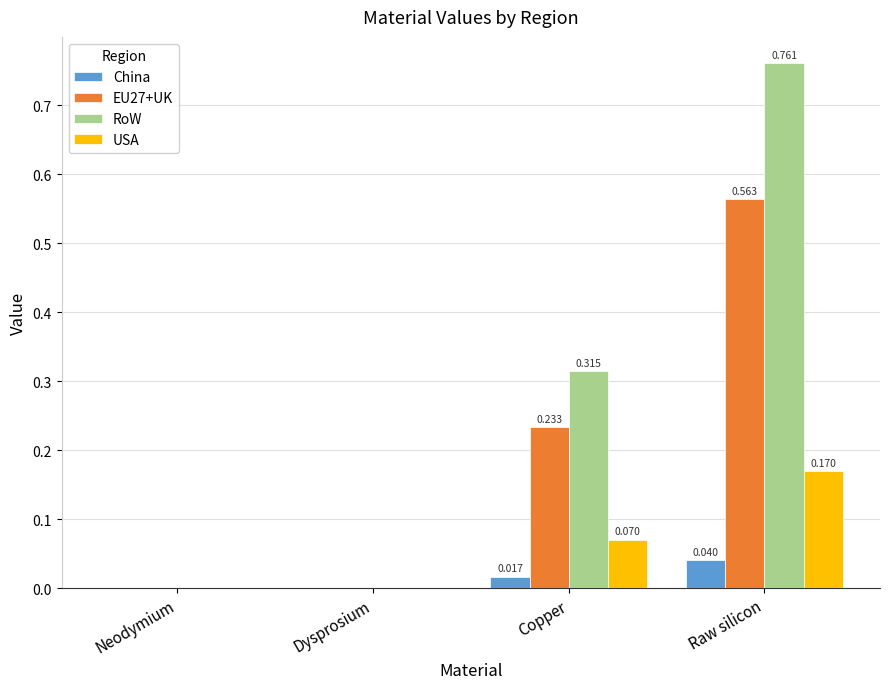

Which series has the largest total across all categories?

RoW